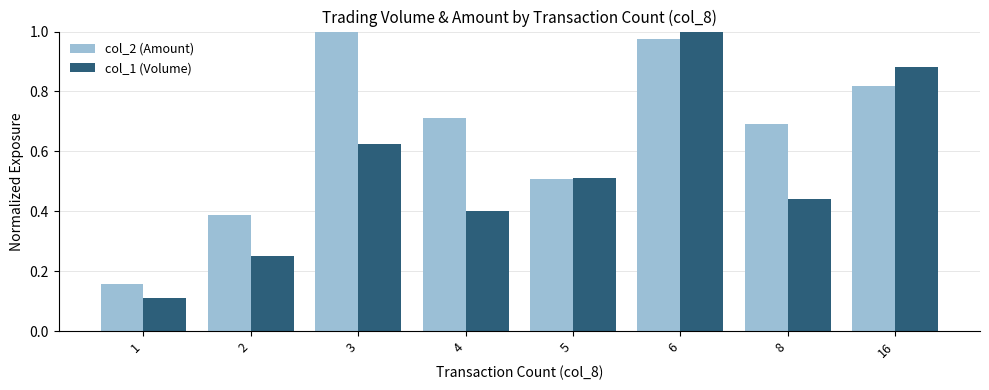

Which series has the largest range (max minus min)?

col_1 (Volume)